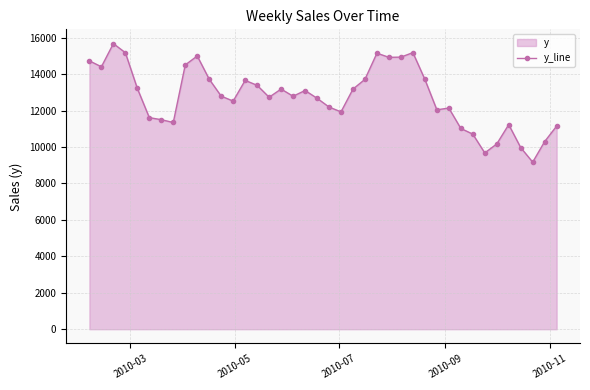

True or false: the data has more than 2 interior local peaks.

True